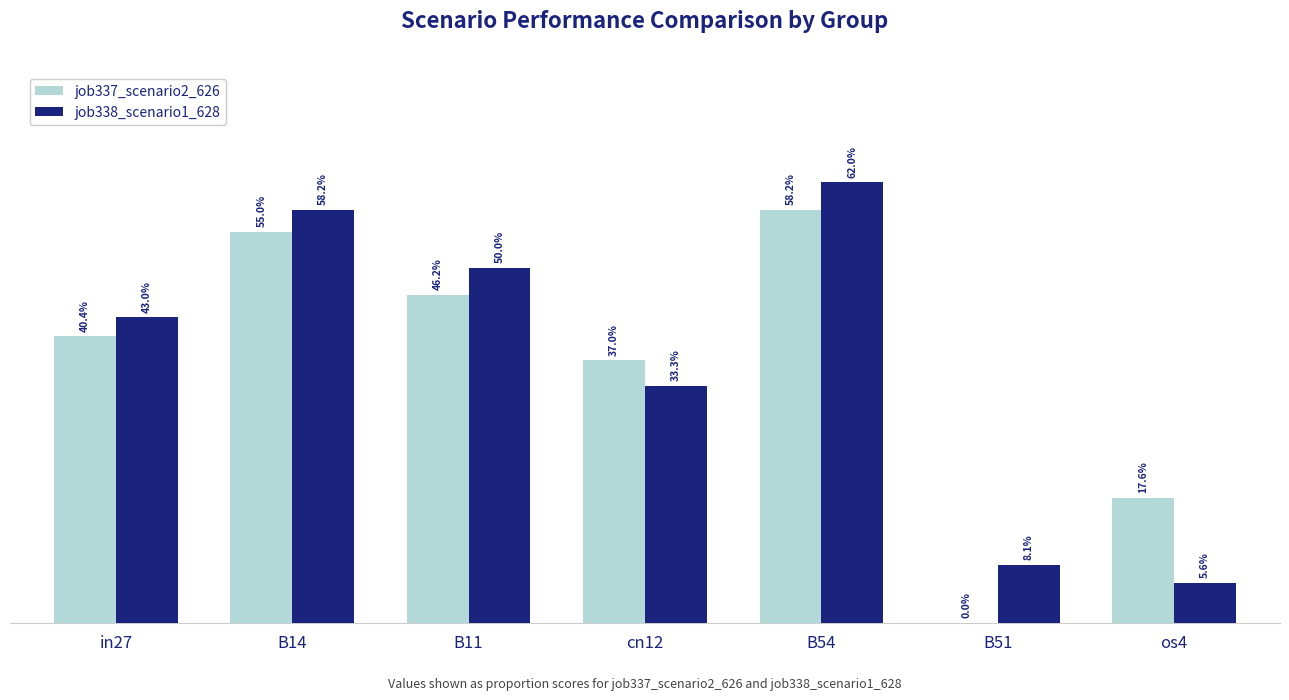

Rank the series by their maximum value, from highest to lowest.

job338_scenario1_628, job337_scenario2_626